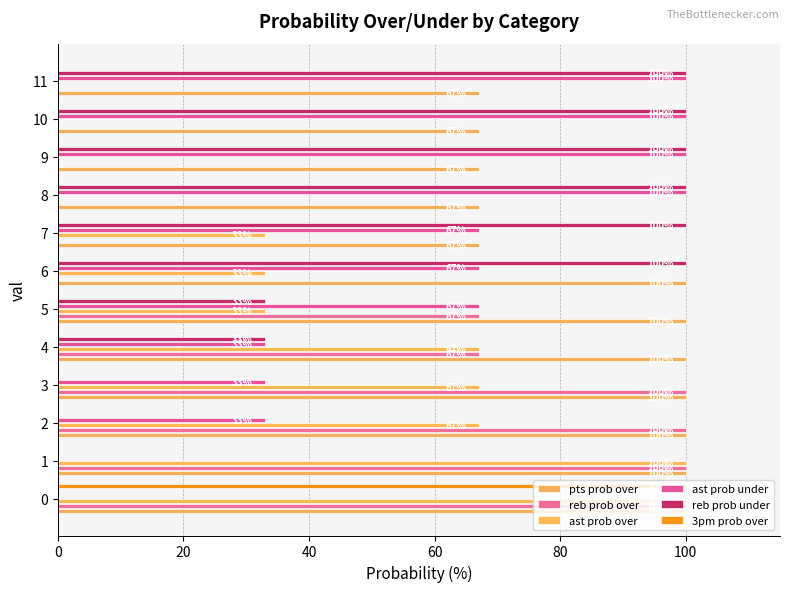

What is the sum of all pts prob over values?

1035